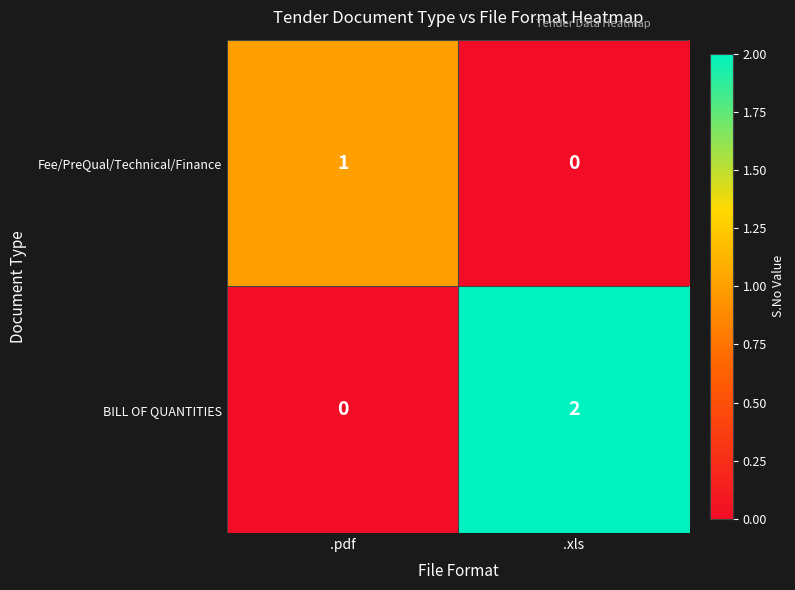

Between .pdf and .xls, which series saw the biggest shift?

BILL OF QUANTITIES